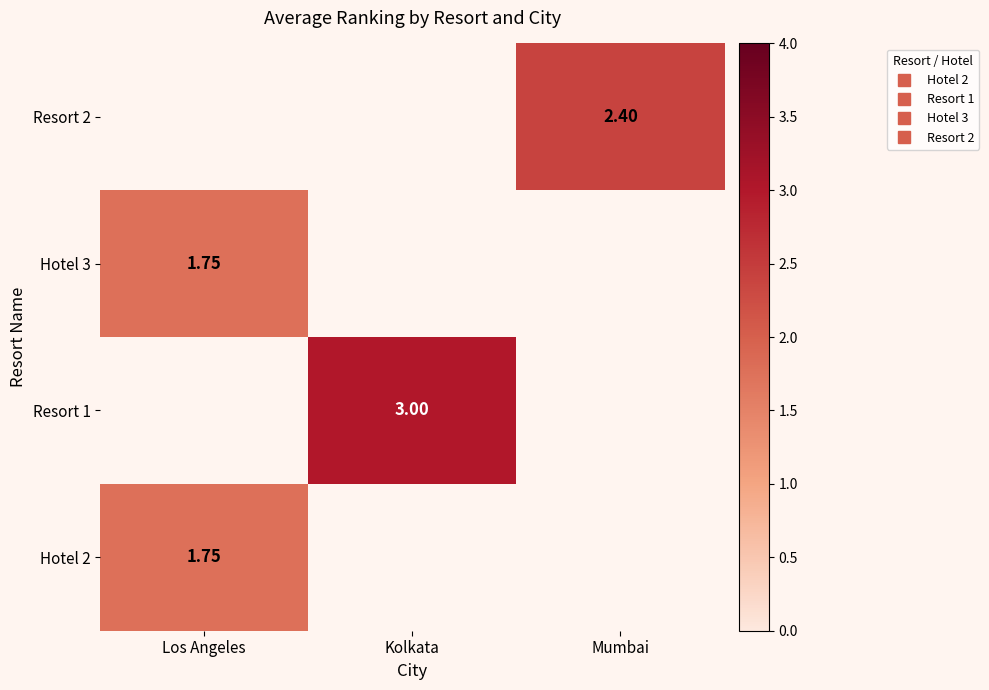

What is the minimum value shown in the chart?

1.8